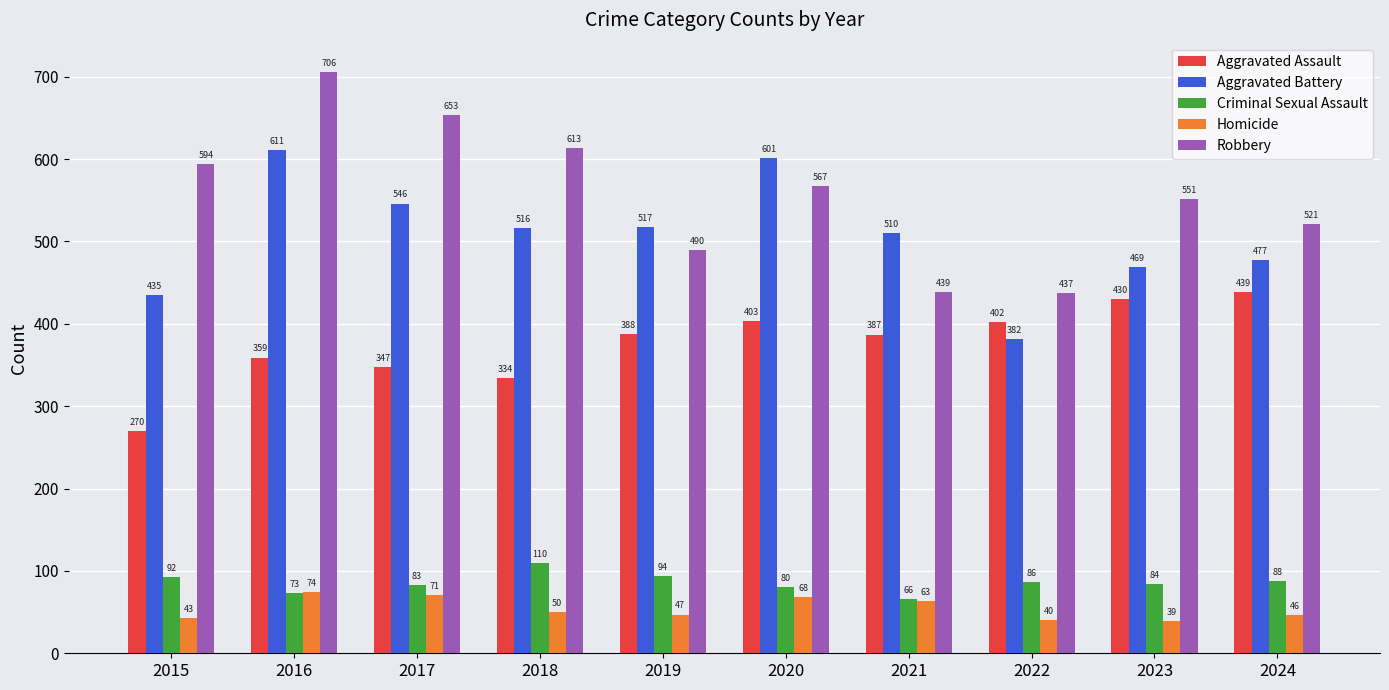

Which series changed the most between 2020 and 2023?

Aggravated Battery